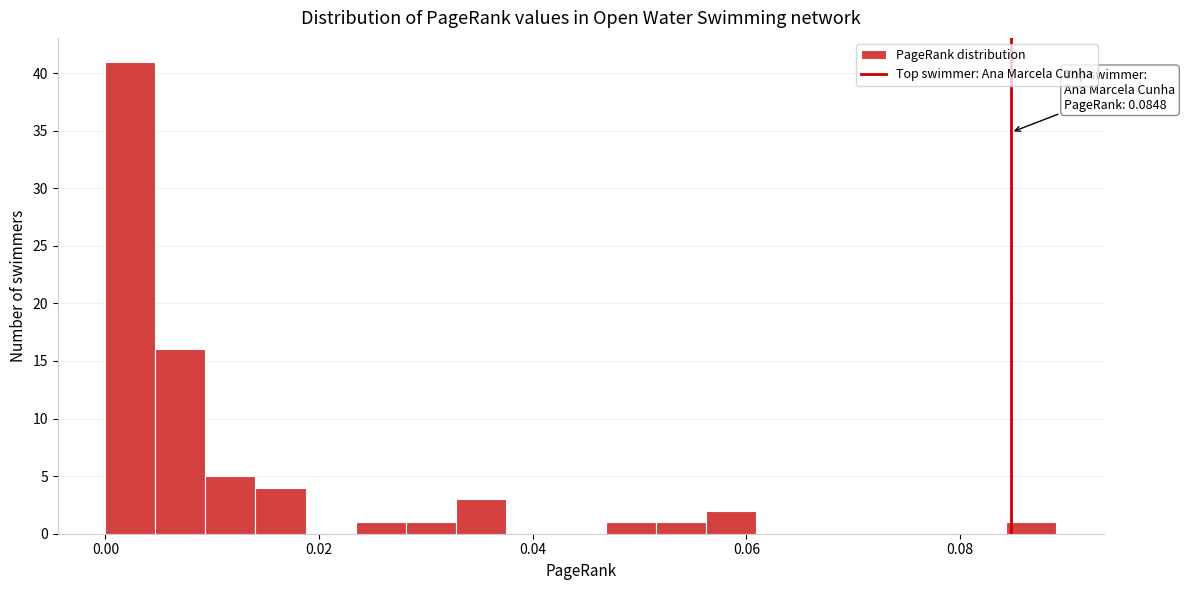

Around what value on the x-axis is the tallest bar? Give the approximate position of its centre, as read against the axis.

0.002